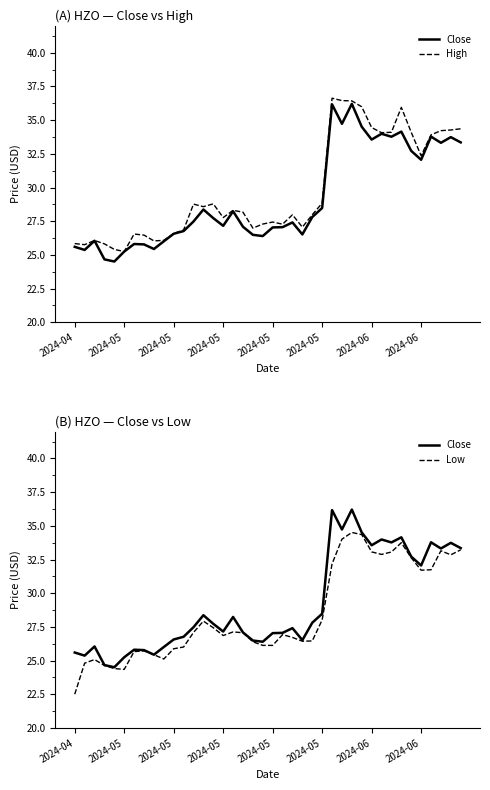

At how many categories does at least one series exceed 23?

40